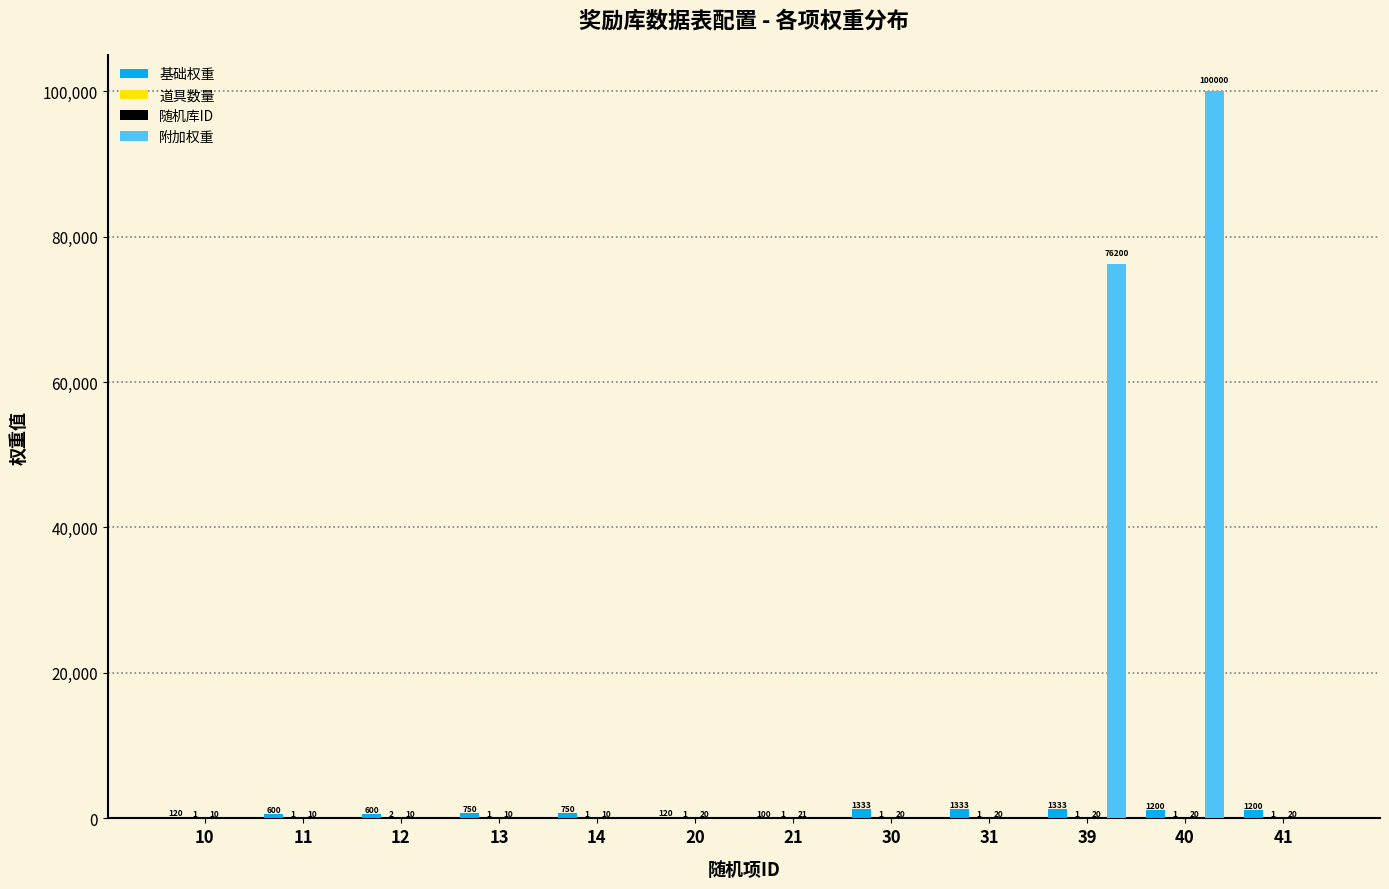

Does the chart contain stacked bars?

No